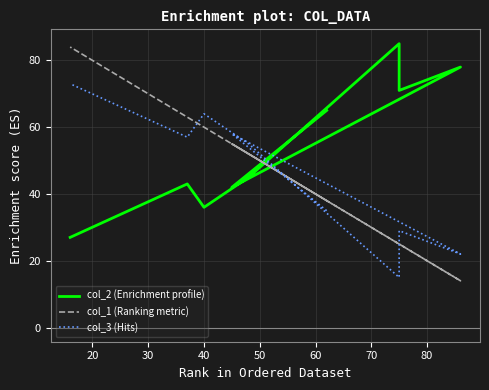

What is the sum of all col_1 (Ranking metric) values?

416